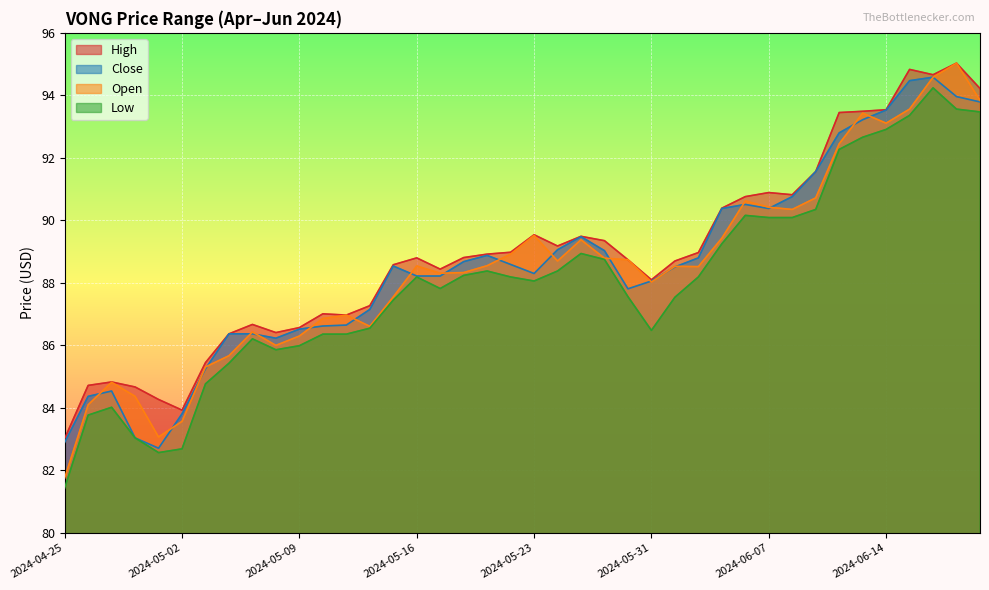

What is the label of the 15th point from the right?

2024-05-31